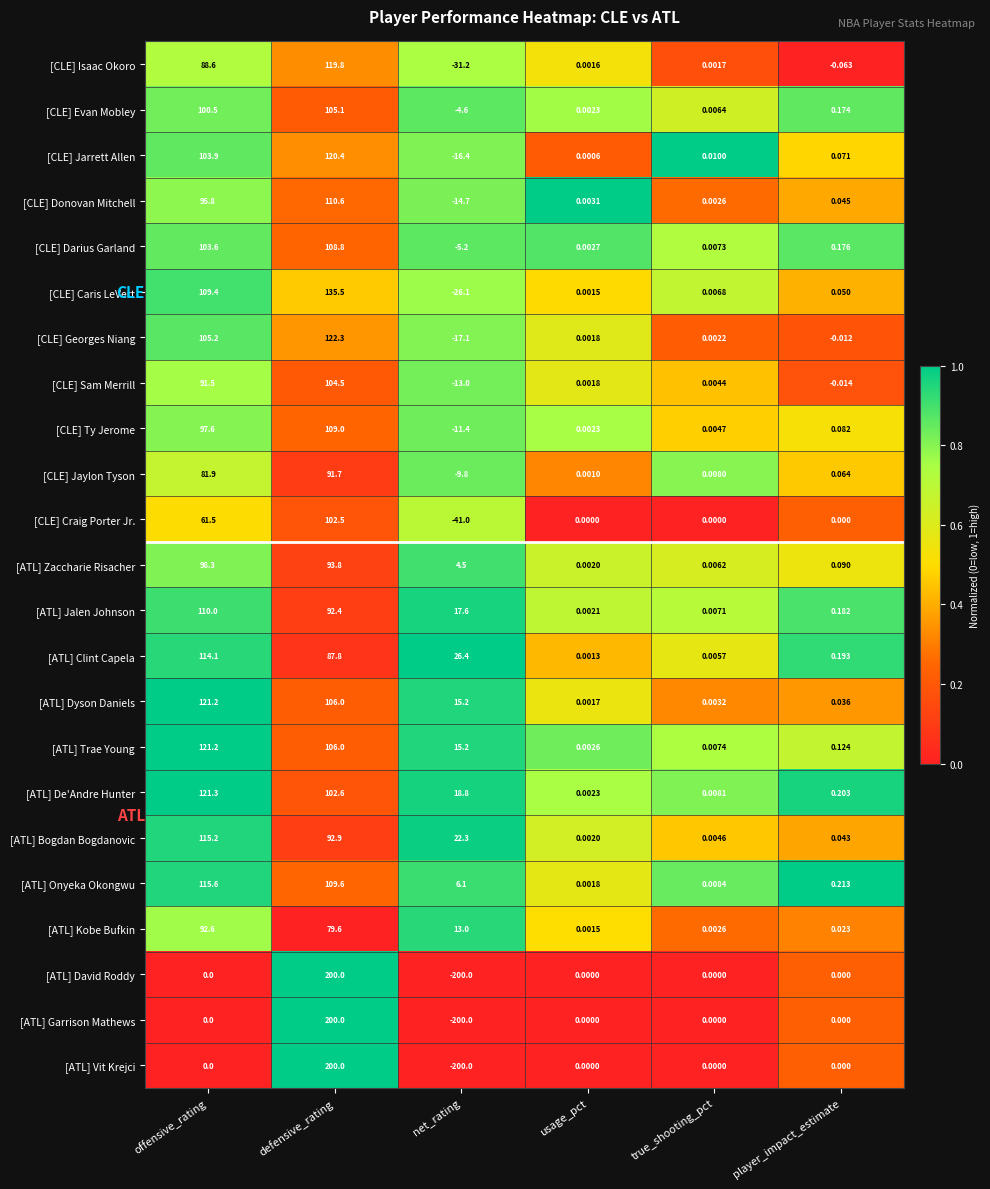

Between usage_pct and player_impact_estimate, which series saw the biggest shift?

[ATL] Onyeka Okongwu